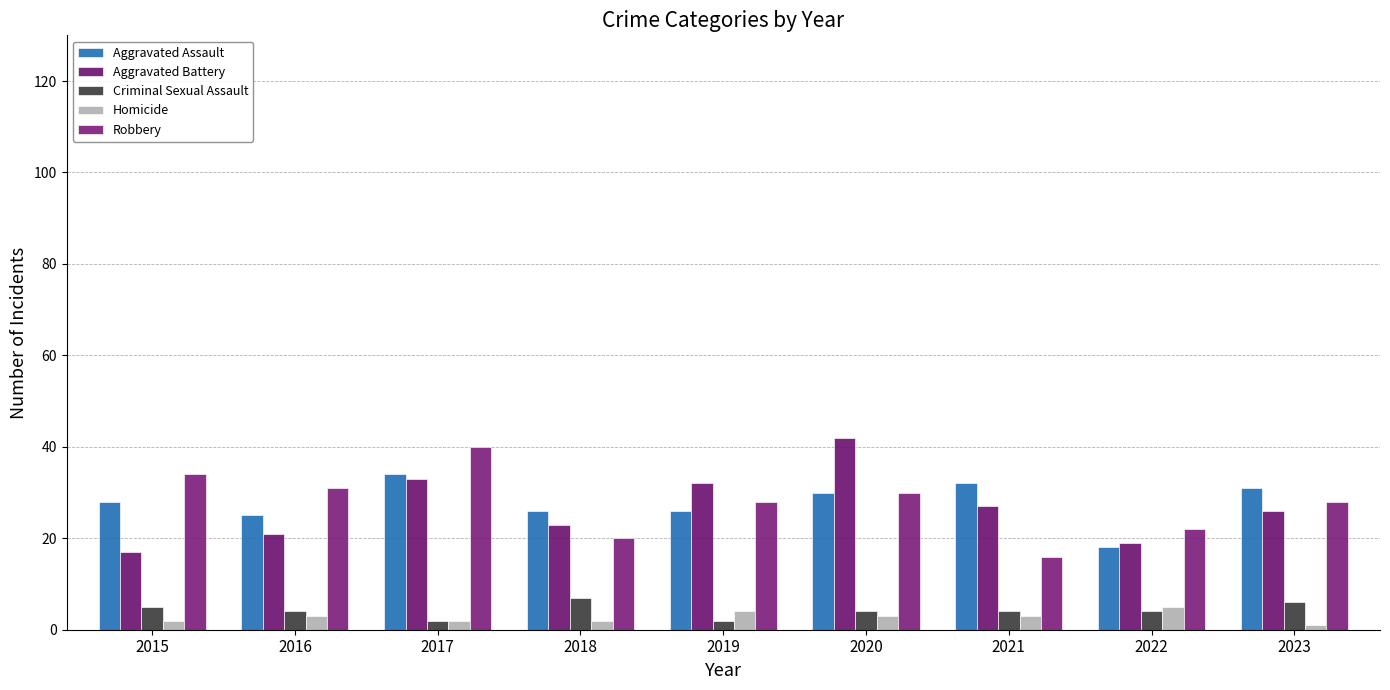

What is the value of the Criminal Sexual Assault bar at the 1st from the left?

5